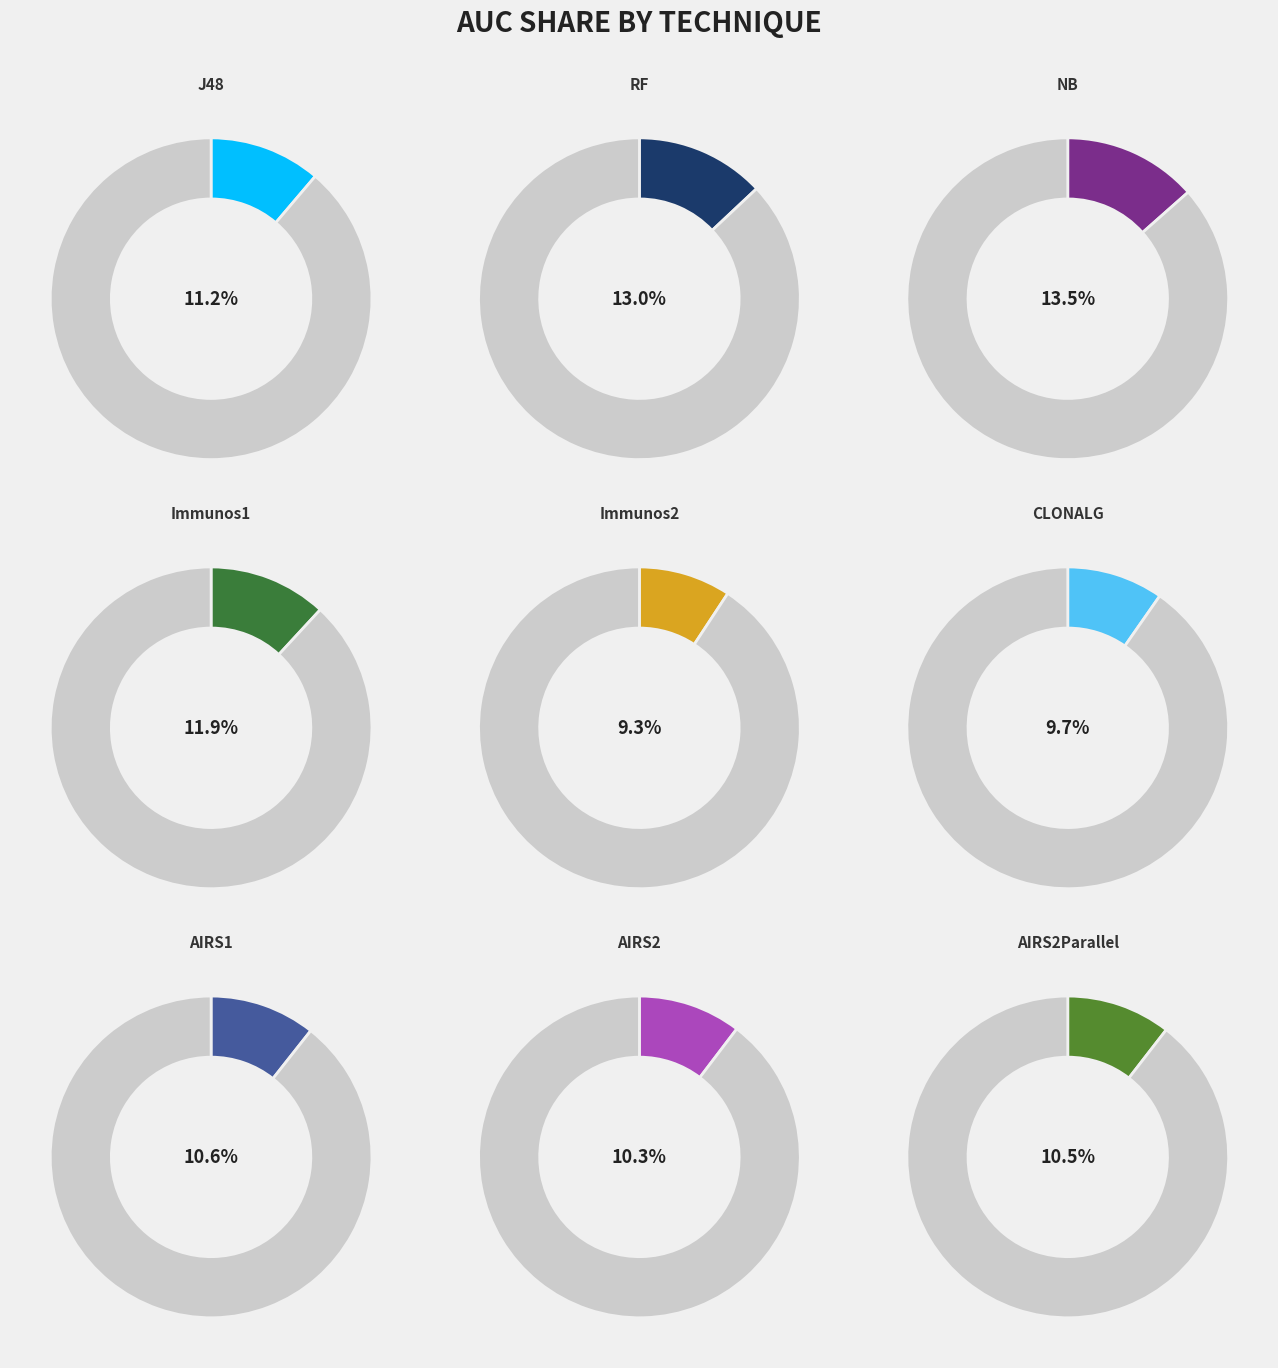

Does AIRS1 represent more than half of the total?

No